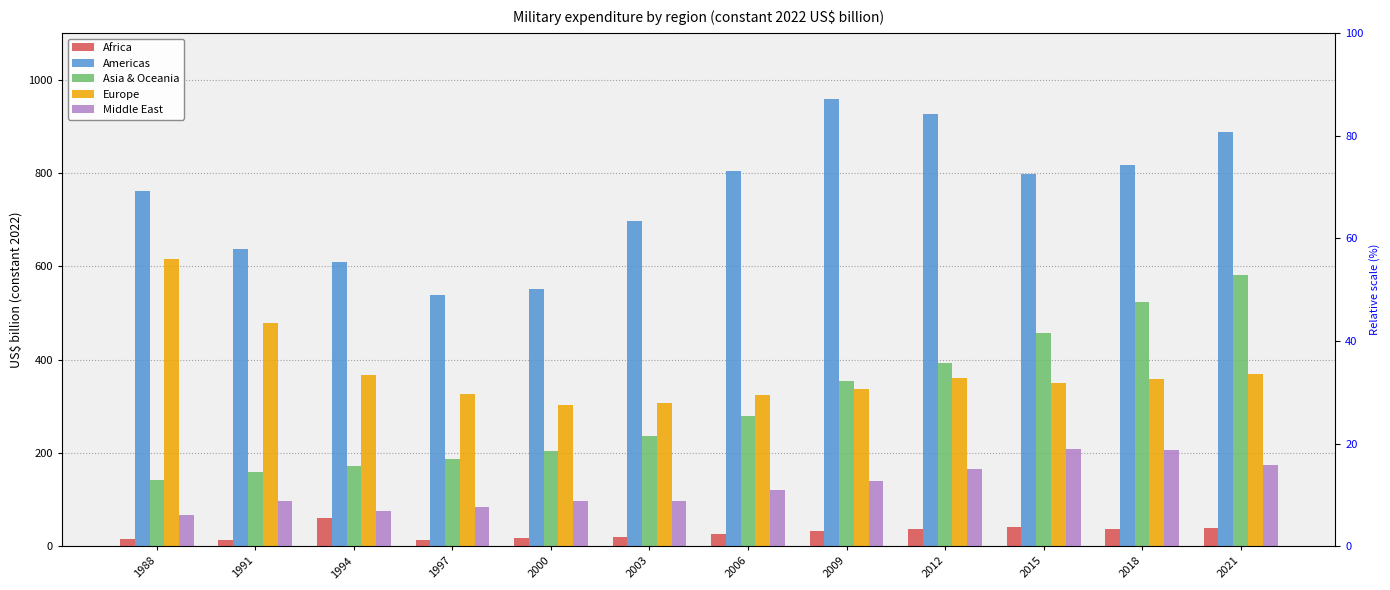

What are all the series names shown in the legend?

Africa, Americas, Asia & Oceania, Europe, Middle East